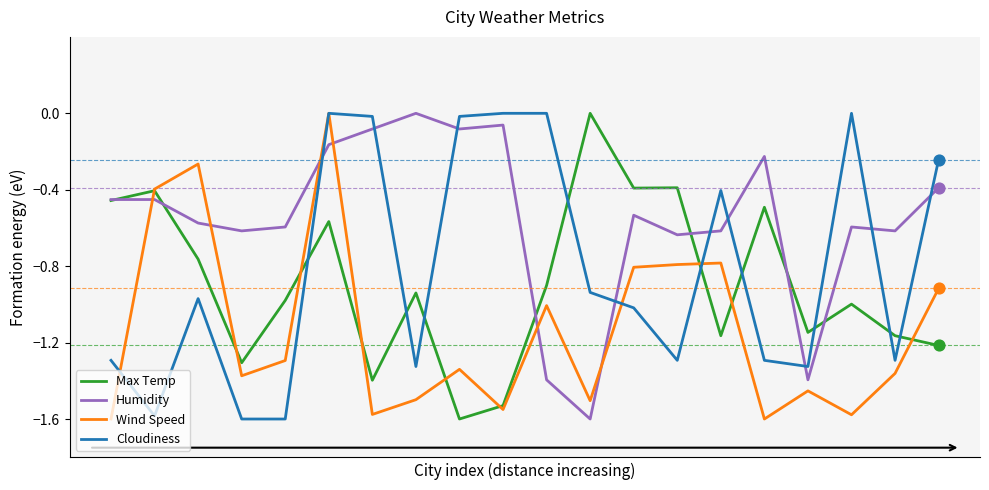

Which series has the largest total across all categories?

Humidity